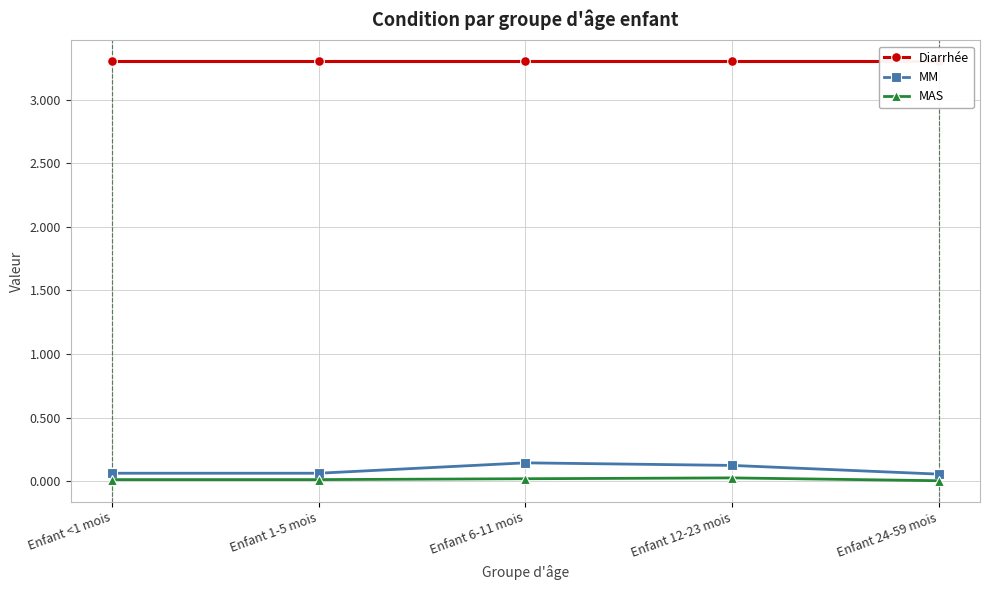

At which category is the sum across all series the highest?

Enfant 6-11 mois